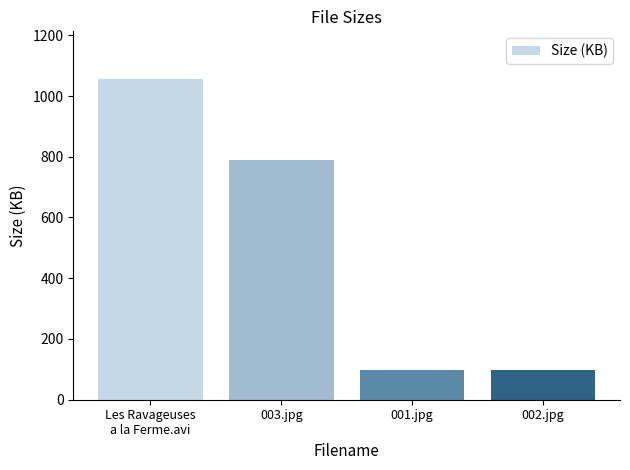

Are the bars horizontal?

No